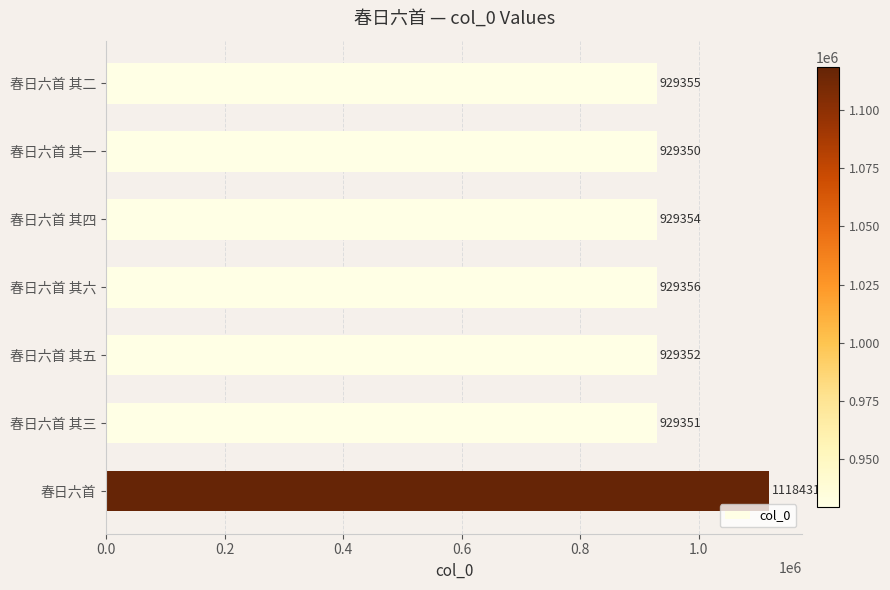

What is the smallest value displayed?

929350